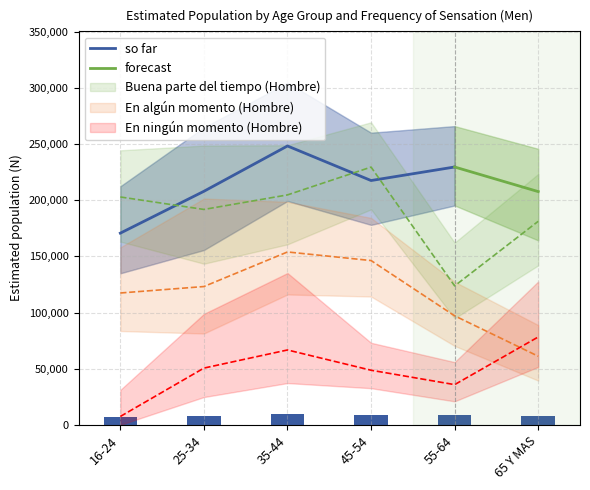

At which category is the sum across all series the highest?

35-44